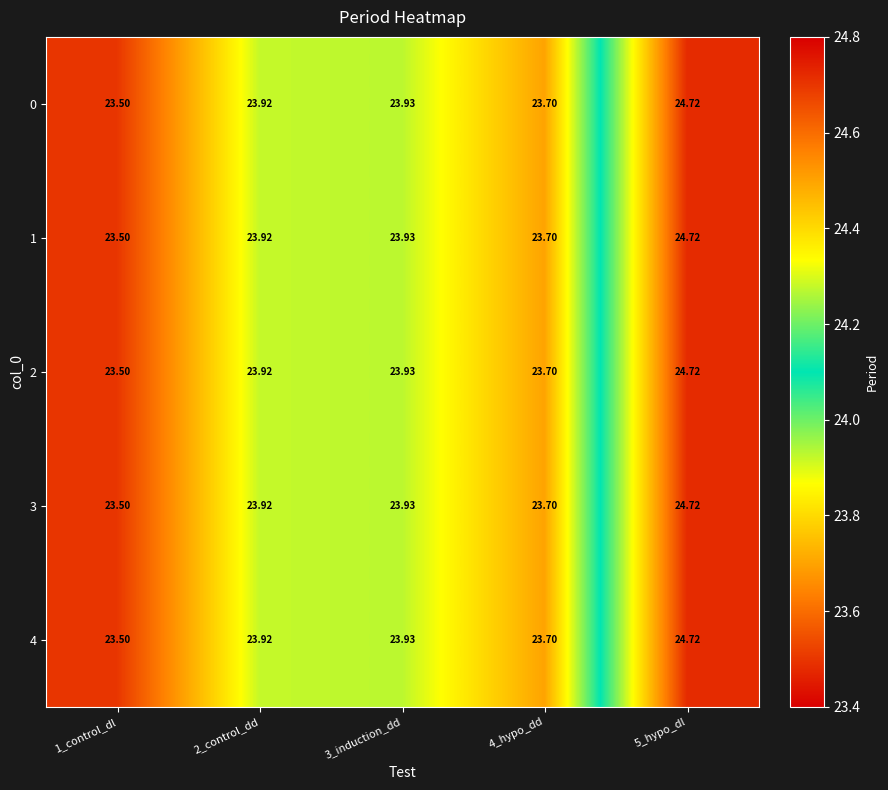

Is the value of 0 at 5_hypo_dl greater than the value of 2 at 3_induction_dd?

Yes